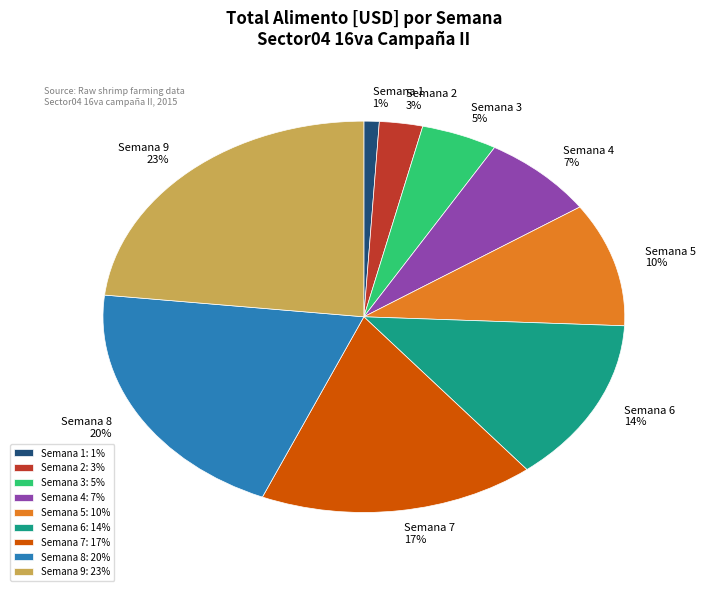

Is Semana 4 the majority of the pie?

No